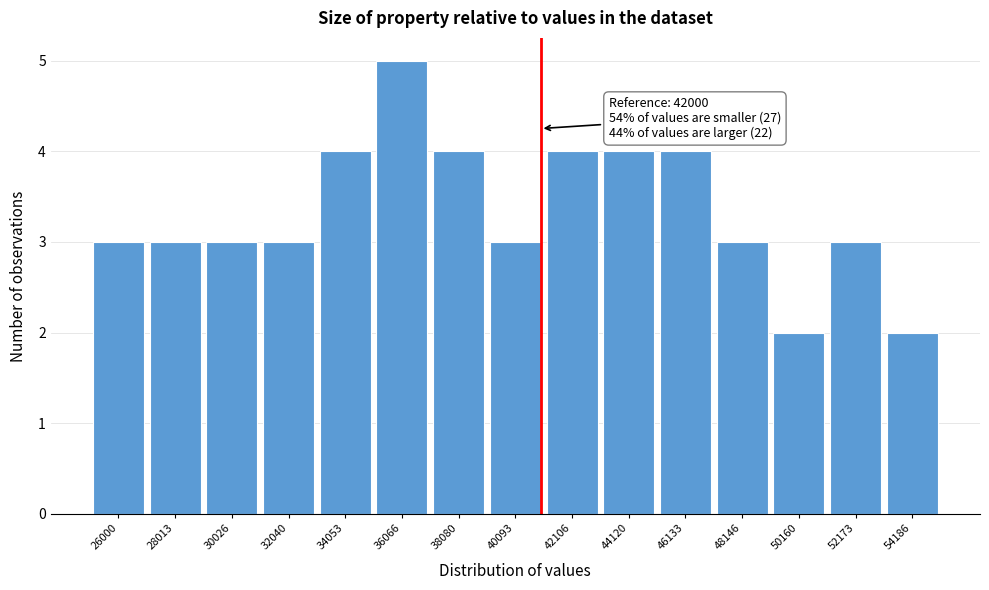

Reading left to right, list all the values displayed in this chart.

26000=3	28013=3	30026=3	32040=3	34053=4	36066=5	38080=4	40093=3	42106=4	44120=4	46133=4	48146=3	50160=2	52173=3	54186=2